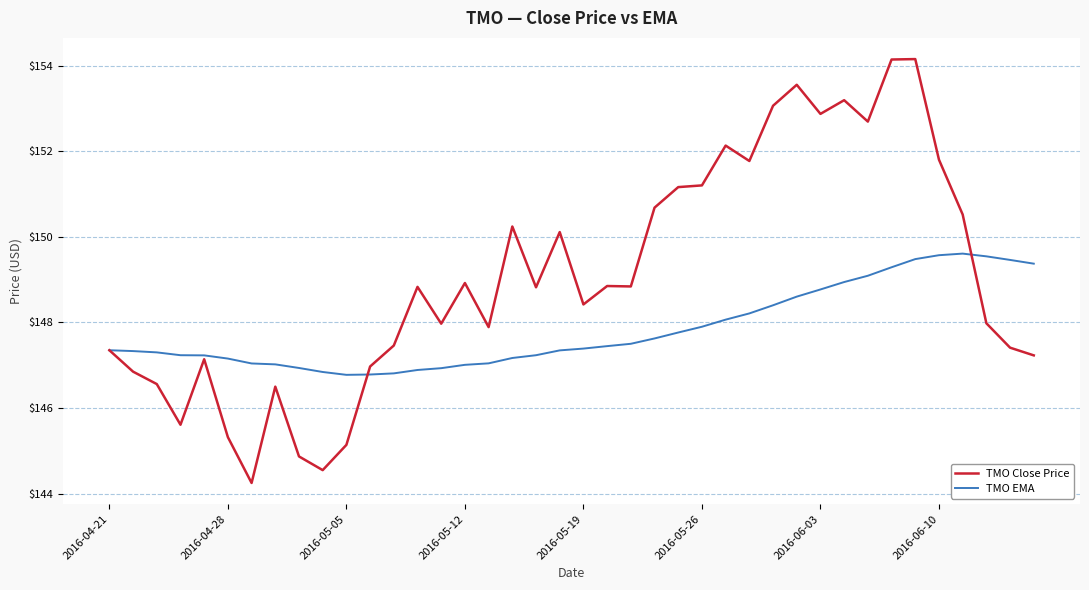

Which series has the largest total across all categories?

TMO Close Price